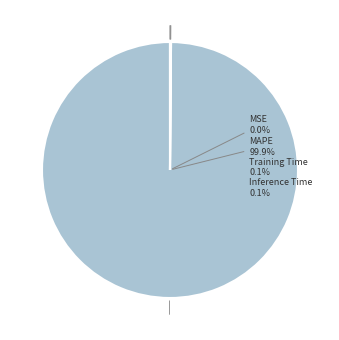

Between MAPE and Training Time, which is larger?

MAPE